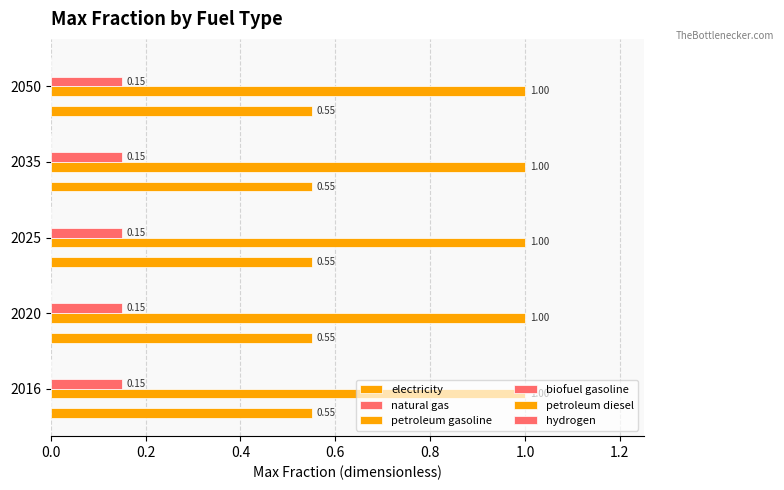

Which series changed the most between 2025 and 2035?

electricity